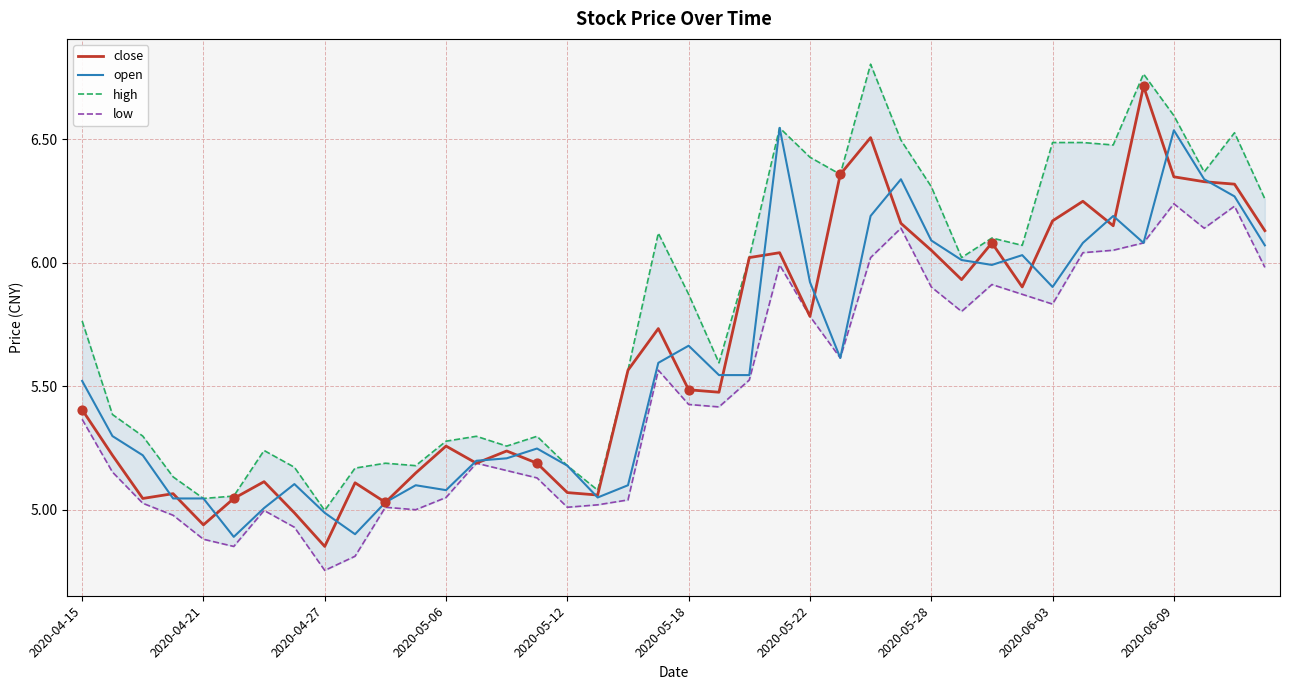

Which series reaches the maximum Y coordinate?

high